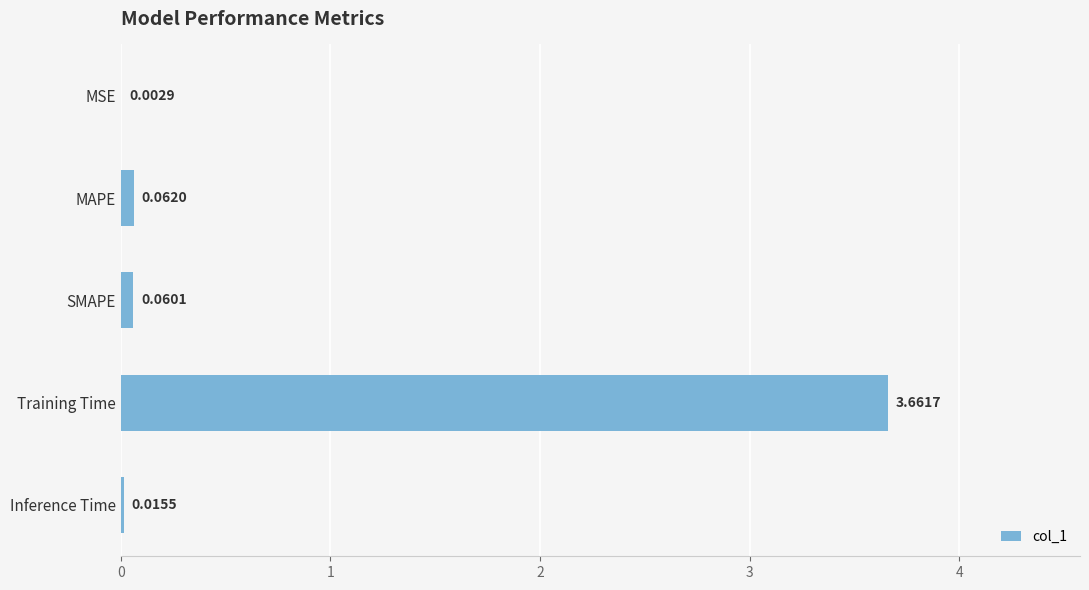

Which category has the highest value across all series?

Training Time